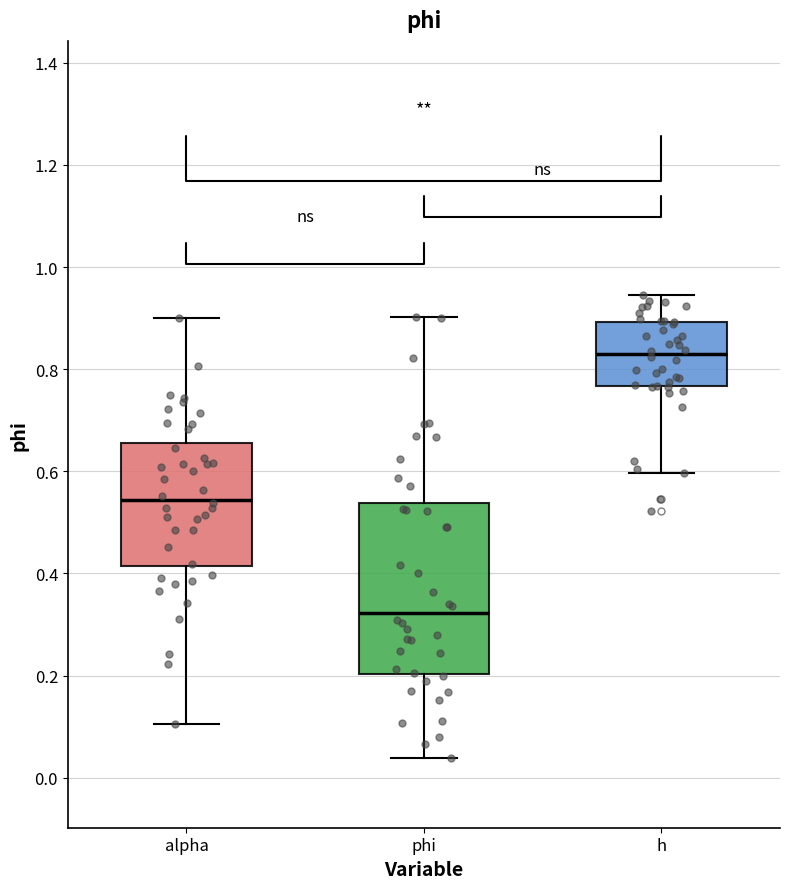

Reading left to right, read every box against the y-axis: the position of its median line, the range the box covers, and the ends of its whiskers. The values are not printed on the chart, so give them approximately, as read against the axis.

alpha: median 0.54, box 0.42 to 0.66, whiskers 0.10 to 0.90
phi: median 0.32, box 0.20 to 0.54, whiskers 0.04 to 0.90
h: median 0.84, box 0.76 to 0.90, whiskers 0.60 to 0.94